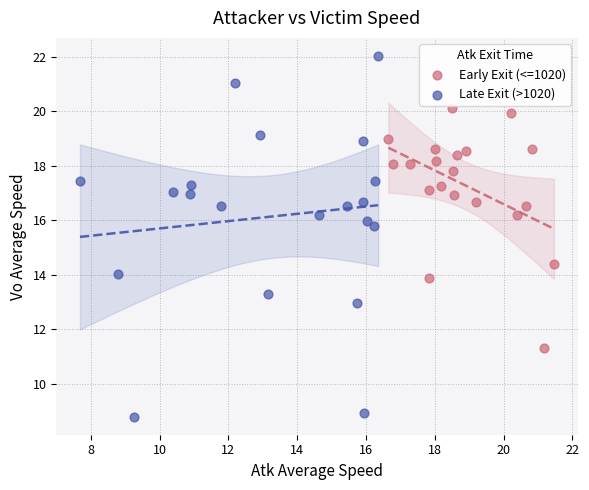

Which series reaches the maximum Y coordinate?

Late Exit (>1020)